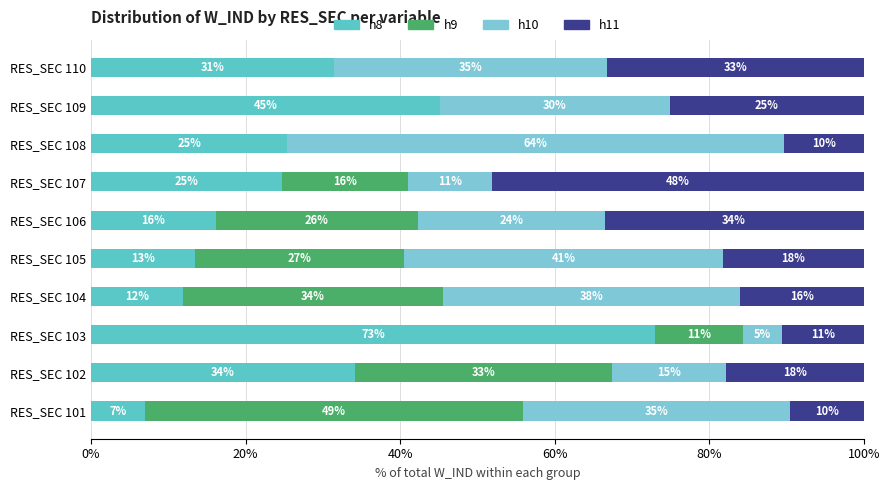

Reading left to right, list all the values displayed in this chart.

h8: 6.9	34.2	73.0	12.0	13.5	16.2	24.7	25.4	45.2	31.4
h9: 49.0	33.2	11.3	33.6	27.0	26.2	16.2	0.0	0.0	0.0
h10: 34.5	14.7	5.2	38.4	41.3	24.2	10.8	64.3	29.7	35.4
h11: 9.6	17.9	10.5	16.0	18.2	33.5	48.2	10.3	25.1	33.2